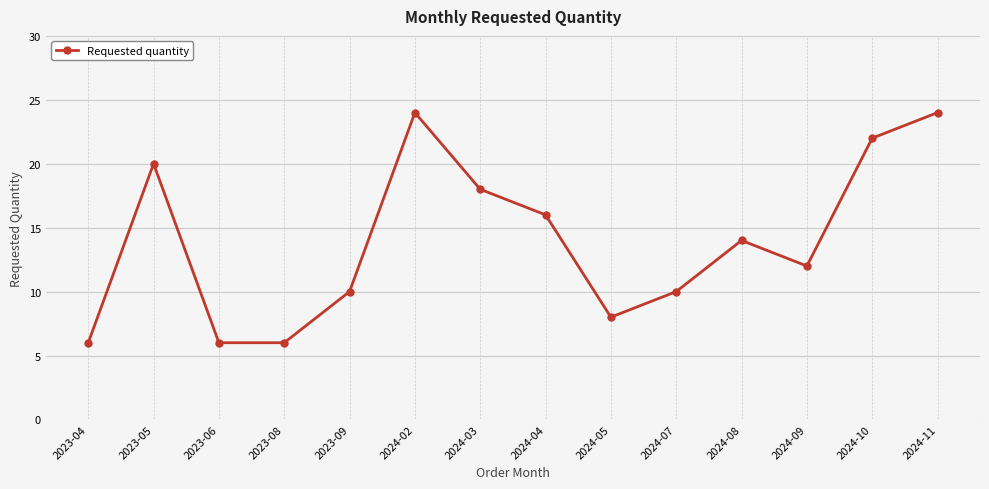

Reading left to right, extract all data points from this chart.

6	20	6	6	10	24	18	16	8	10	14	12	22	24